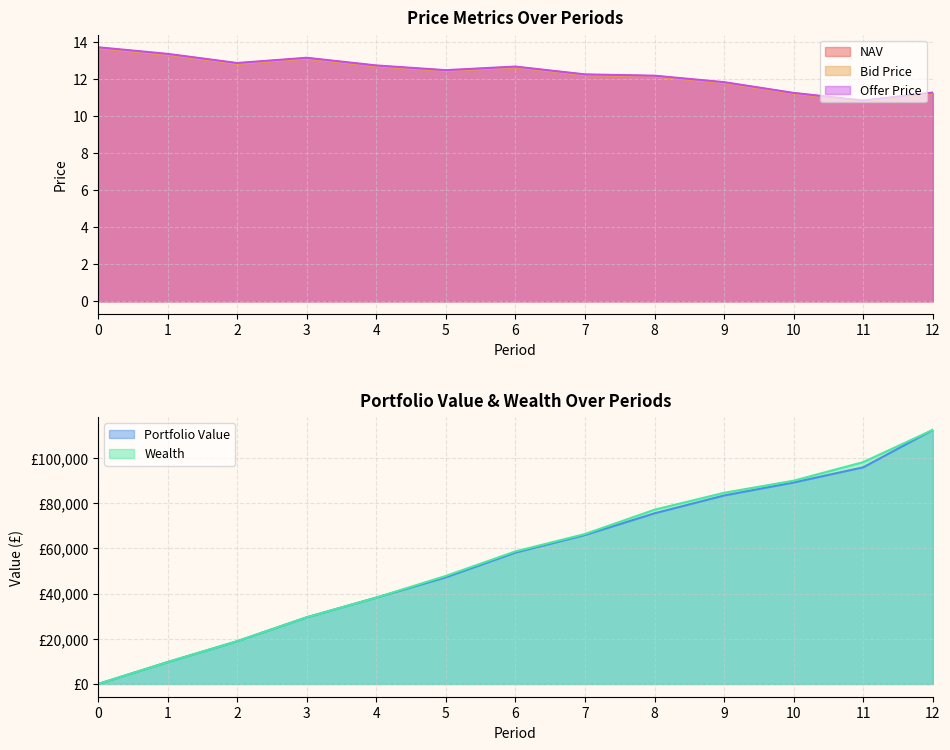

What is the sum of the NAV values at 6 and 2?

25.5